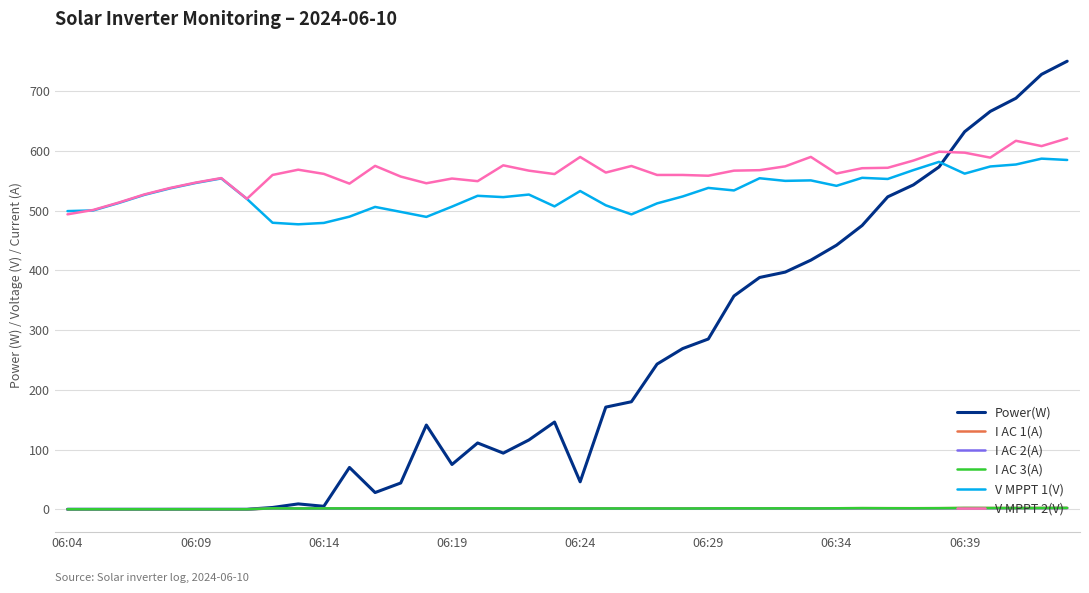

What is the maximum value for V MPPT 1(V)?

586.9